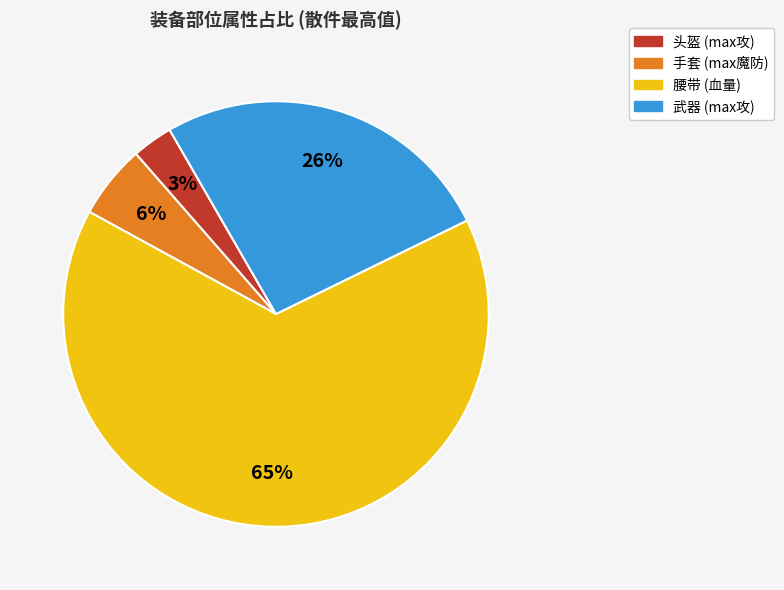

What percentage is the 腰带 slice, to the nearest percent?

65%